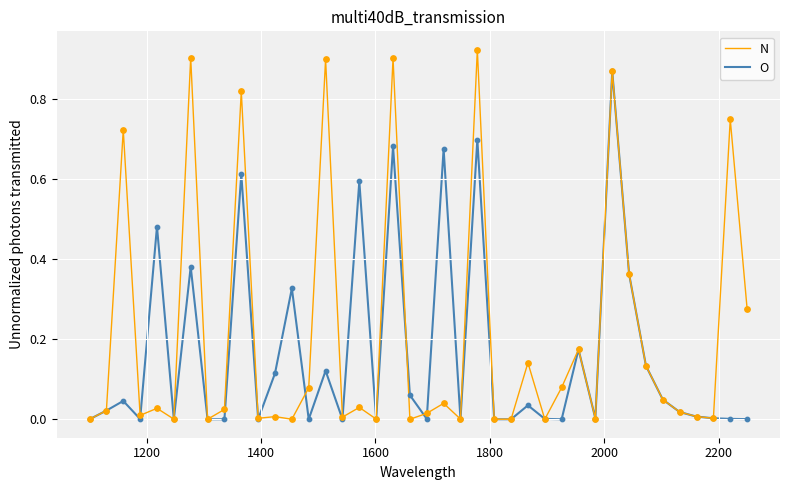

What are all the series names shown in the legend?

N, O